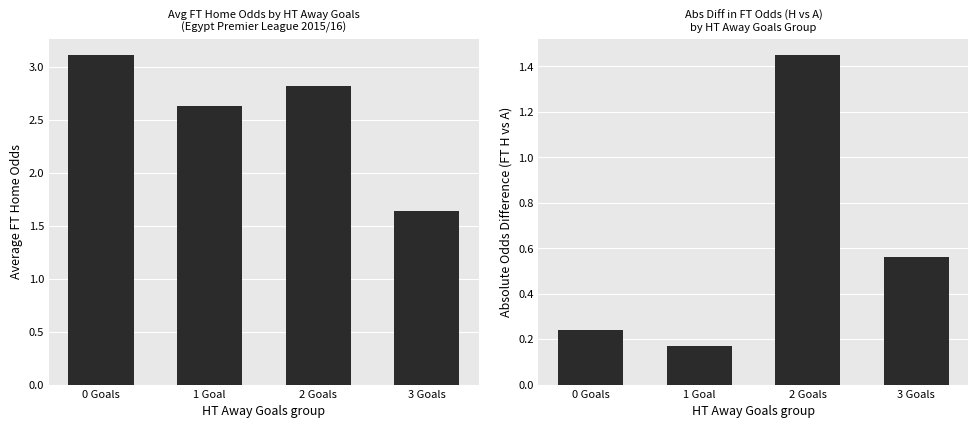

Which series has the largest total across all categories?

Avg FT_Odds_H